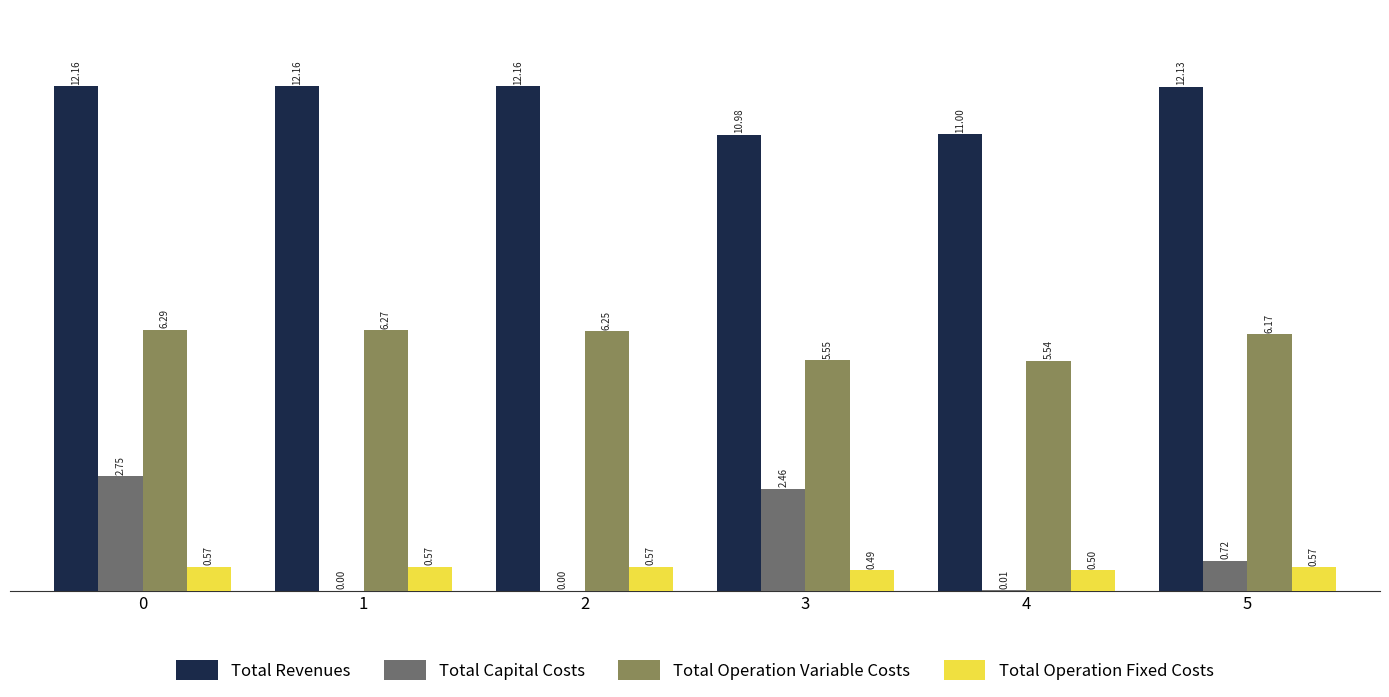

Where is Total Revenues nearest to the value 1156918?

5